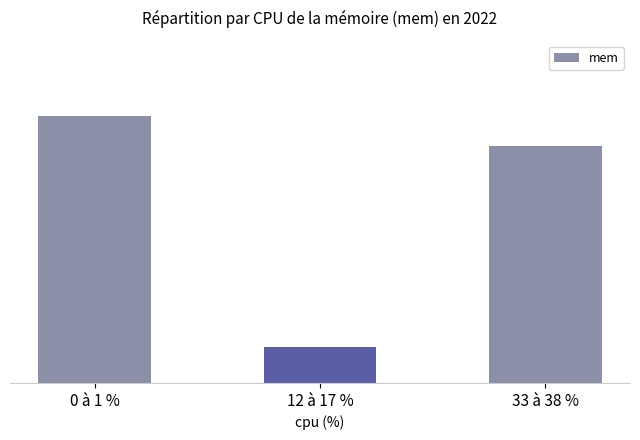

Reading left to right, extract all data points from this chart.

1481288	1393550	1470000